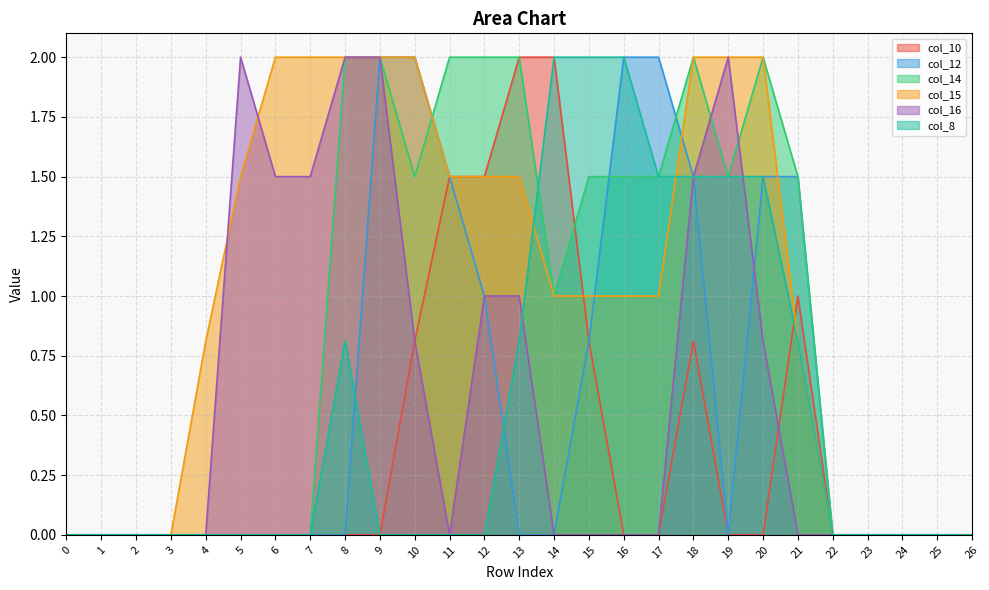

Which series has the largest total across all categories?

col_15